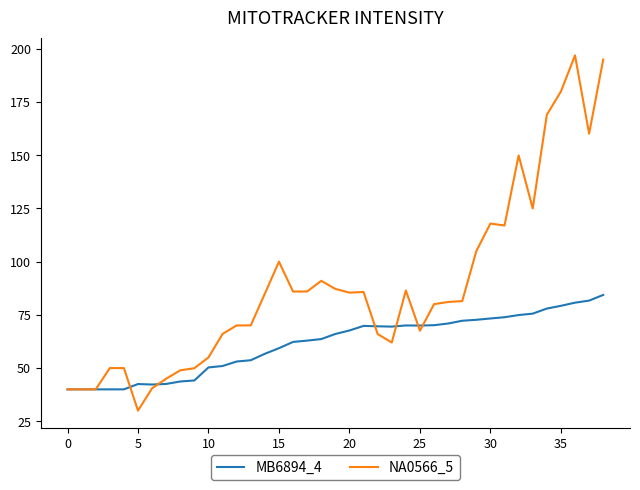

List the series in order of their peak value, lowest first.

MB6894_4, NA0566_5